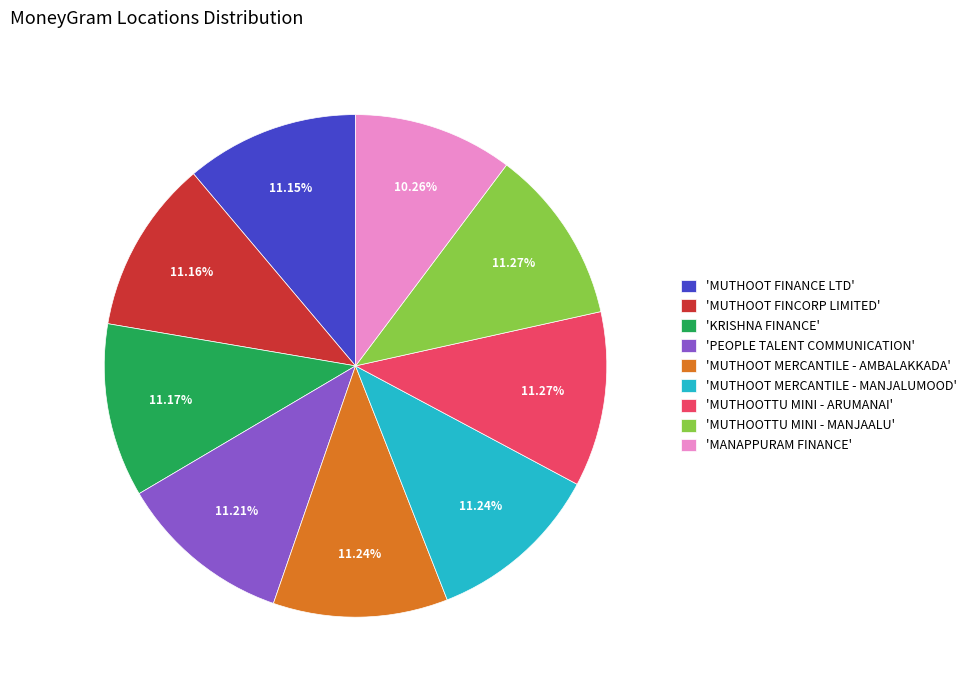

Is the sum of 'KRISHNA FINANCE' and 'MUTHOOTTU MINI - MANJAALU' greater than half?

No